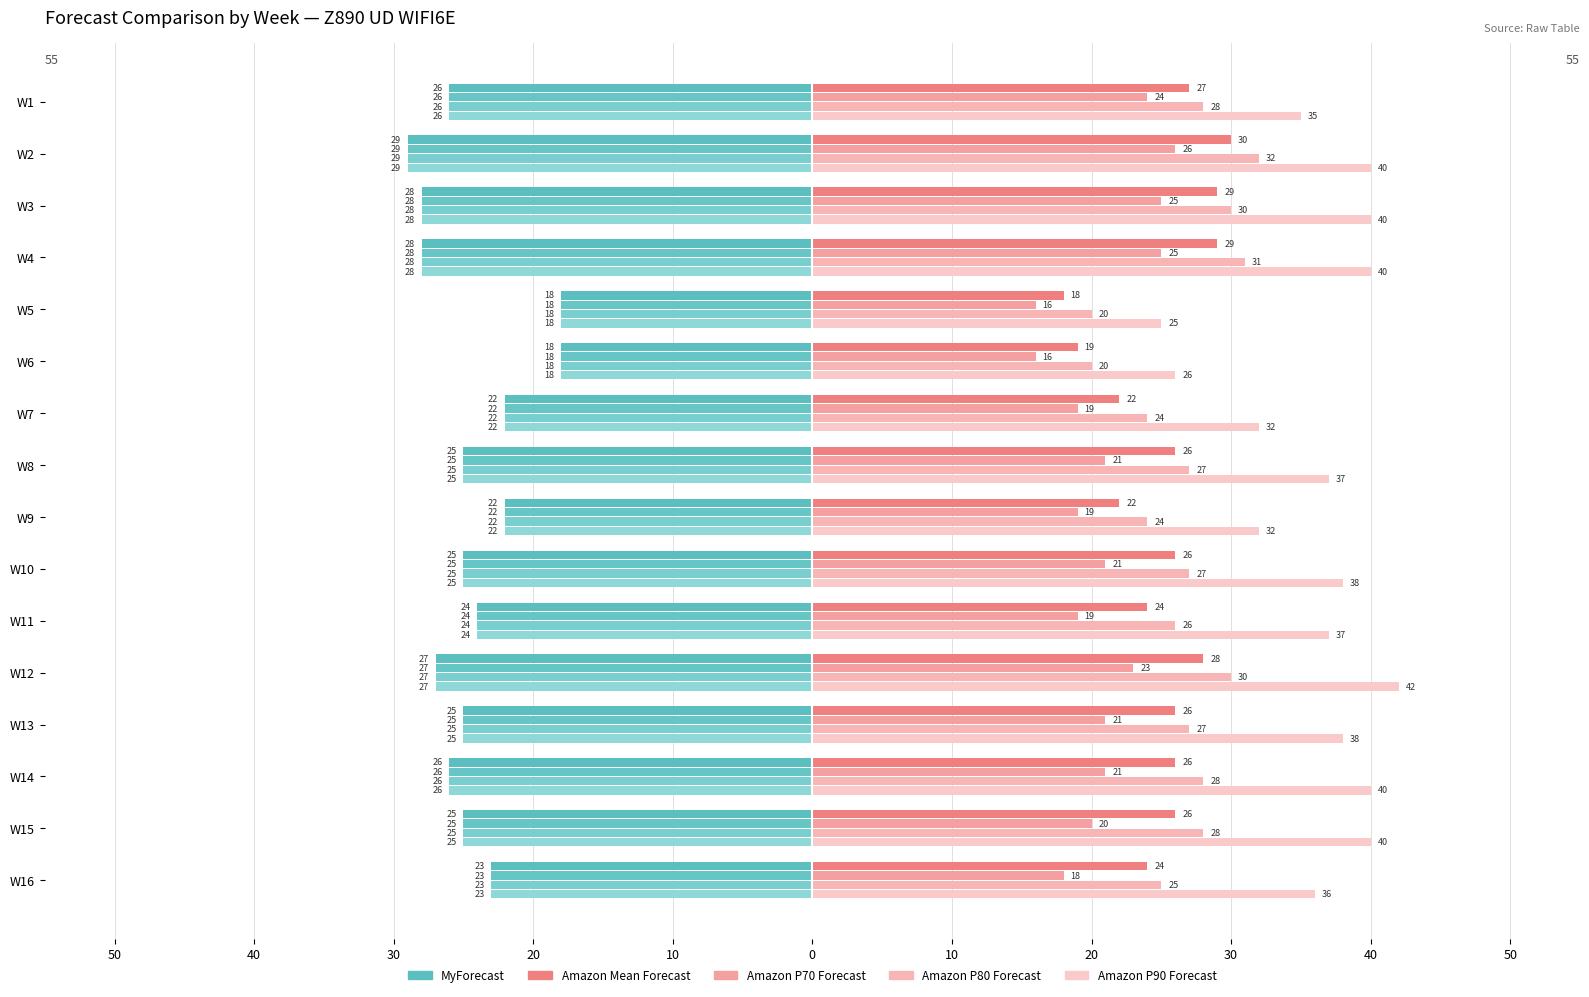

True or false: Amazon P70 Forecast has a value of 22 at W5.

False